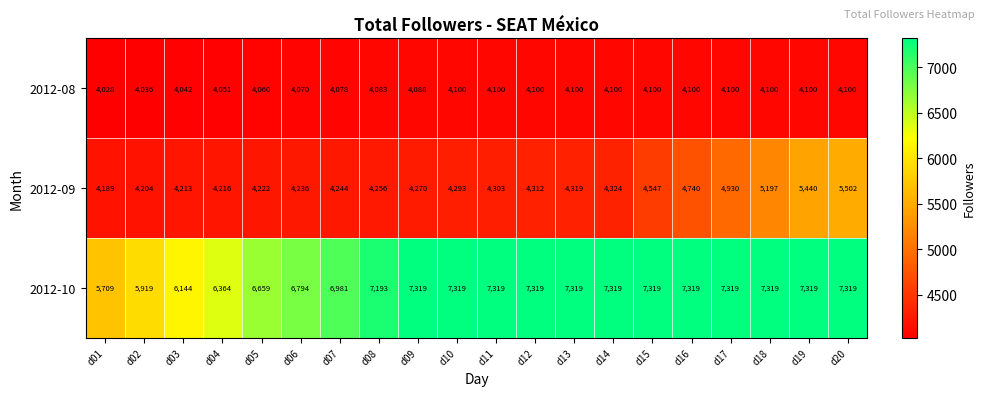

What is the average value of the 2012-10 series?

6980